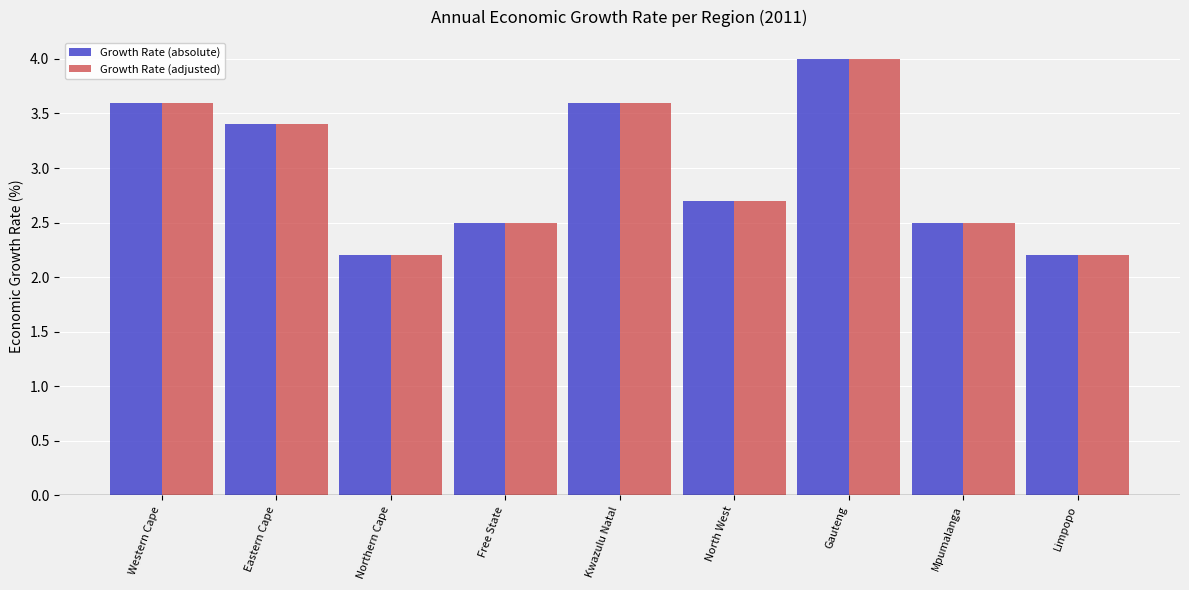

What is the lowest value of the Growth Rate (adjusted) series?

2.2